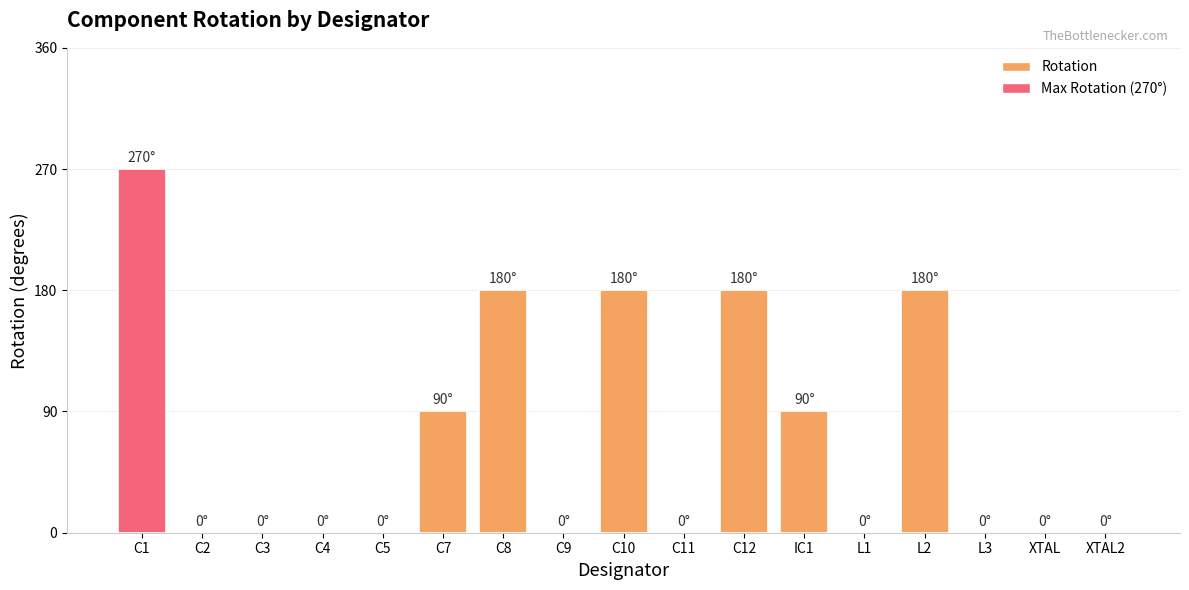

What is the sum of all values?

1170